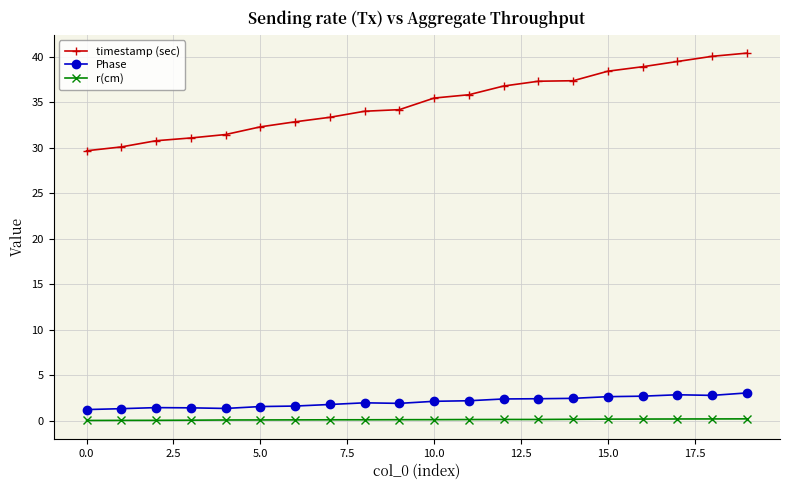

Does the chart display data point markers on the line(s)?

Yes